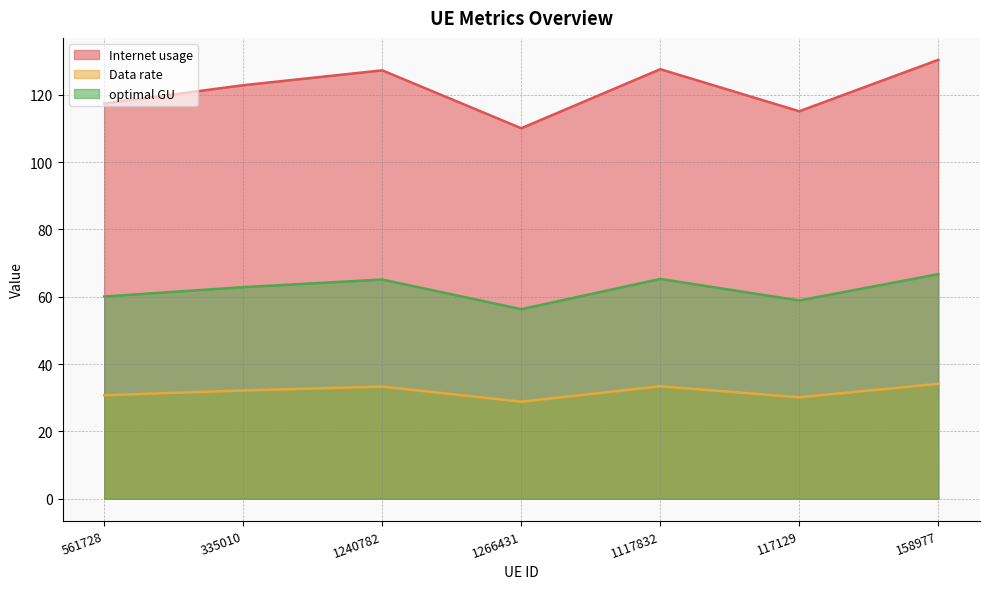

List the labels in order of Internet usage value, smallest first.

1266431, 117129, 561728, 335010, 1240782, 1117832, 158977